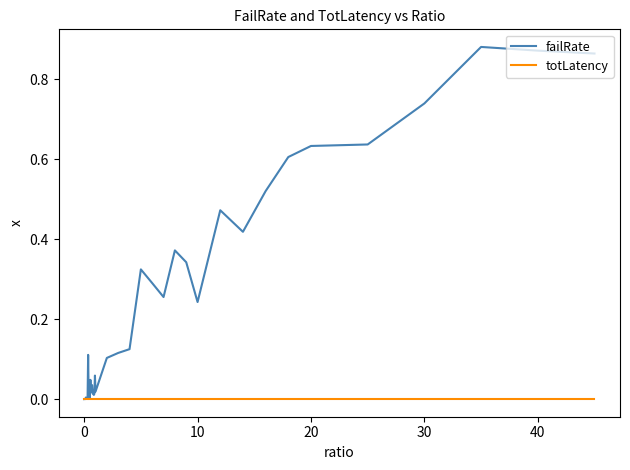

Which series has the largest total across all categories?

failRate